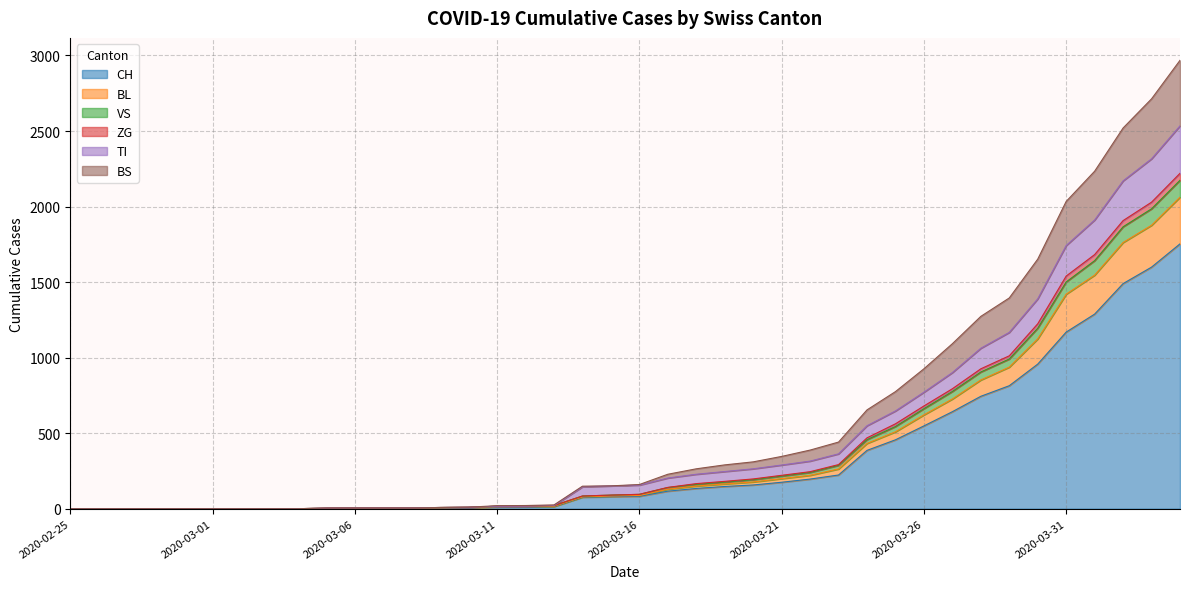

True or false: ZG has a value of 38 at 2020-03-13.

False